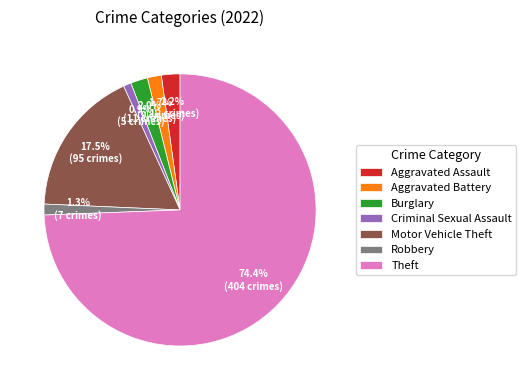

To the nearest percent, what portion does Theft represent?

74%